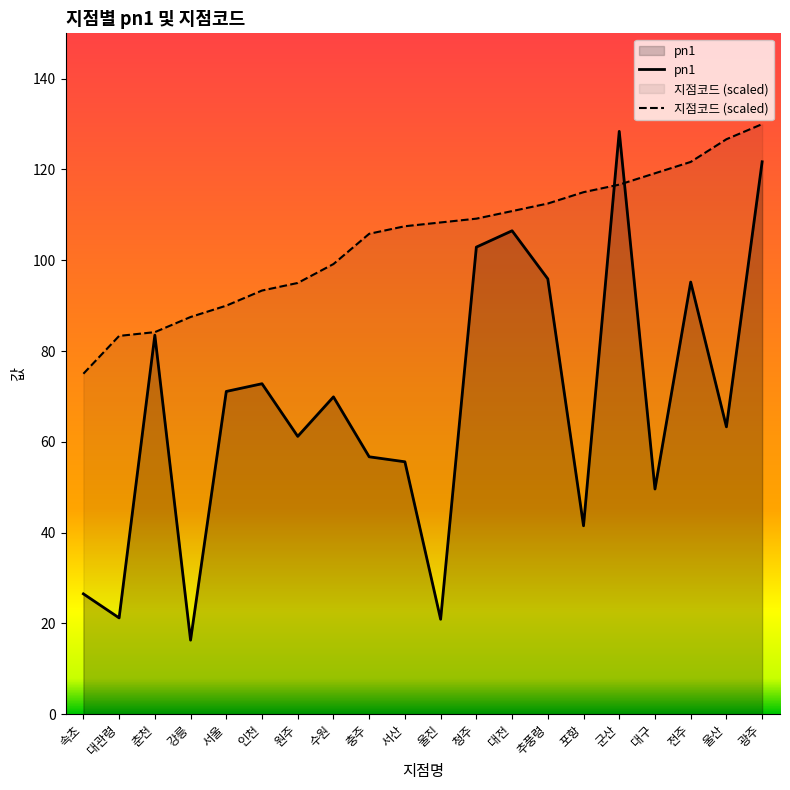

What is the difference between the maximum and minimum values in the 지점코드 (scaled) series?

55.0